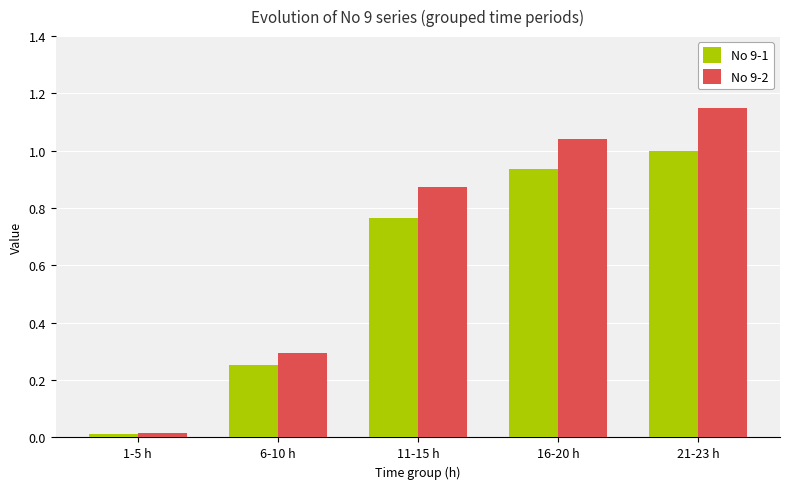

Is it true that No 9-1 equals 1.0 at 21-23 h?

True